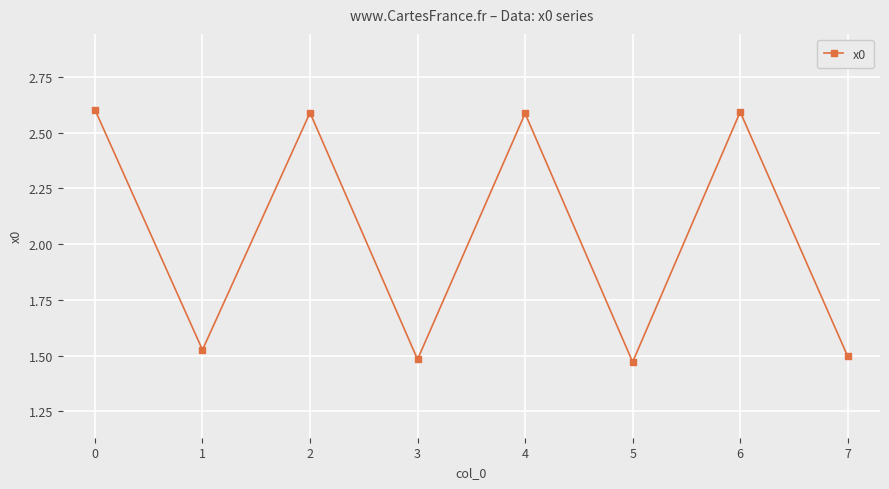

Between 1 and 3, which is larger?

1